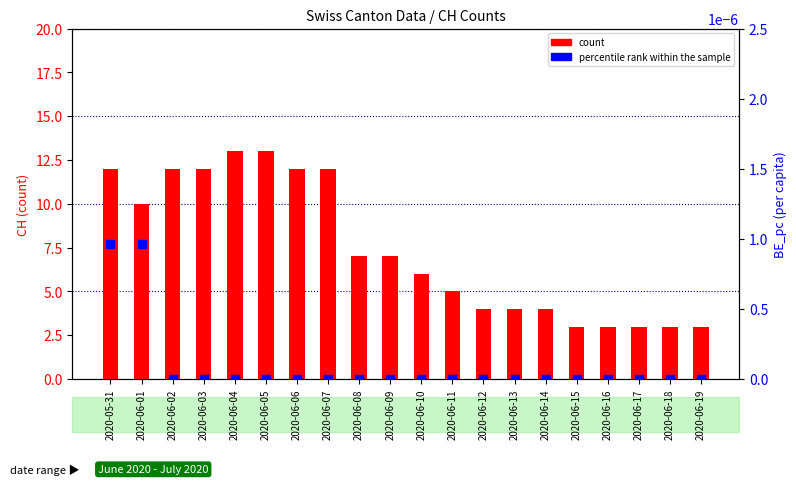

What is the total value across all series at 2020-05-31?

12.0